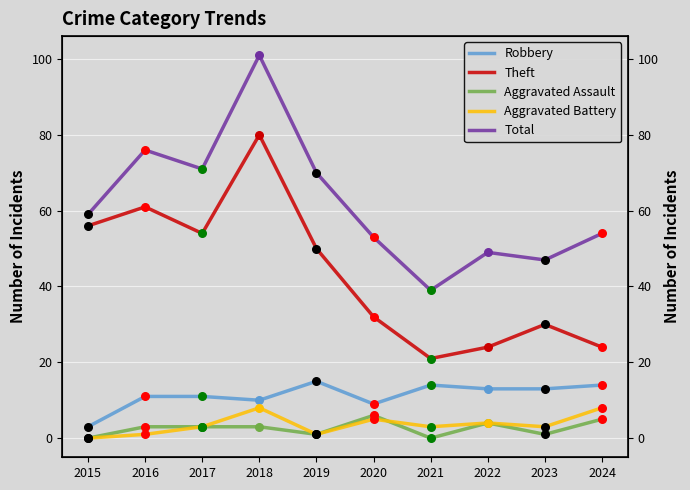

Which series has the widest spread of Y values?

Total